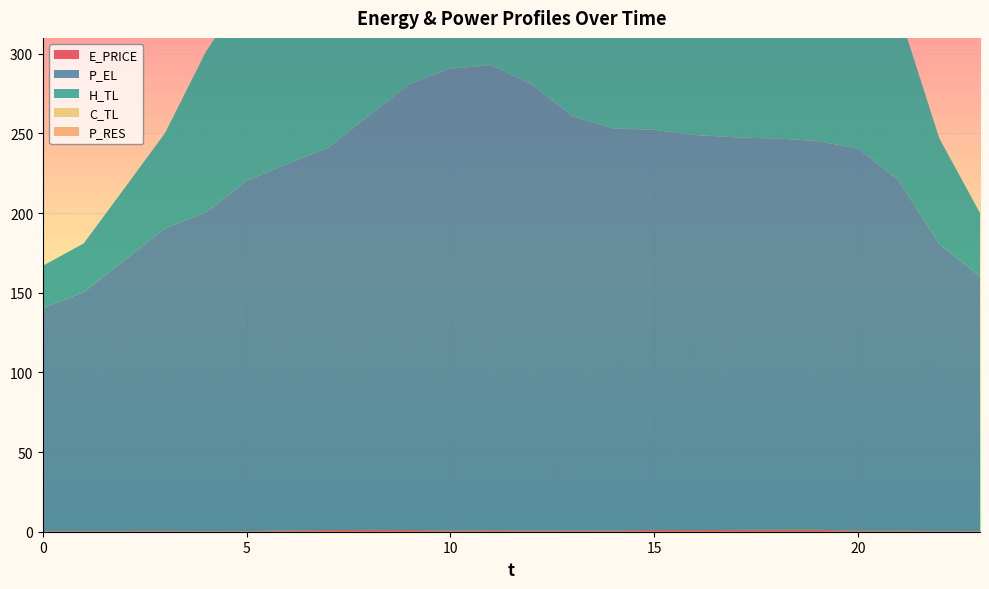

Reading left to right, list all the values displayed in this chart.

E_PRICE: 0.3	0.4	0.4	0.5	0.3	0.3	0.8	1.1	1.2	1.1	0.7	0.9	0.7	0.8	0.7	1.2	1.1	1.2	1.3	1.3	0.6	0.6	0.4	0.3
P_EL: 140.0	150.0	170.0	190.0	200.0	220.0	230.0	240.0	260.0	280.0	290.0	292.0	280.0	259.9	252.4	251.2	248.0	246.4	245.6	244.0	240.0	220.0	180.1	159.9
H_TL: 26.6	30.6	45.2	59.8	101.1	119.8	159.6	199.5	239.4	266.1	279.4	266.1	248.8	234.1	219.4	219.5	218.1	214.1	212.8	199.5	173.0	106.3	66.5	39.9
C_TL: 0.0	0.0	0.0	0.0	0.0	0.0	0.0	10.0	11.1	12.0	13.0	14.0	15.0	16.0	17.0	18.0	19.0	20.0	21.0	0.0	0.0	0.0	0.0	0.0
P_RES: 0.0	0.0	0.0	0.0	0.0	0.0	0.0	107.2	39.7	83.0	128.0	156.8	145.6	170.0	165.7	130.4	0.0	0.0	0.0	0.0	0.0	0.0	0.0	0.0